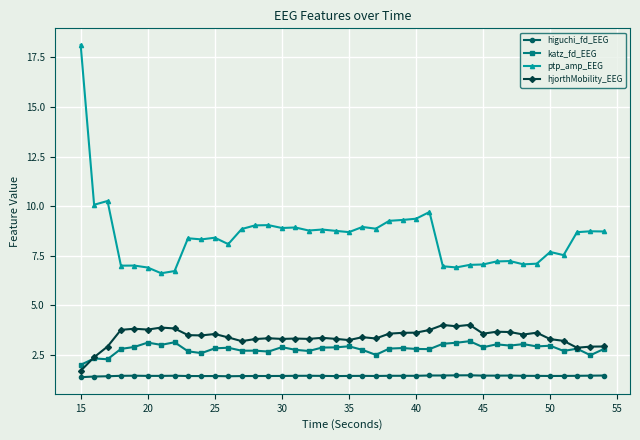

Count the number of categories in the chart.

40